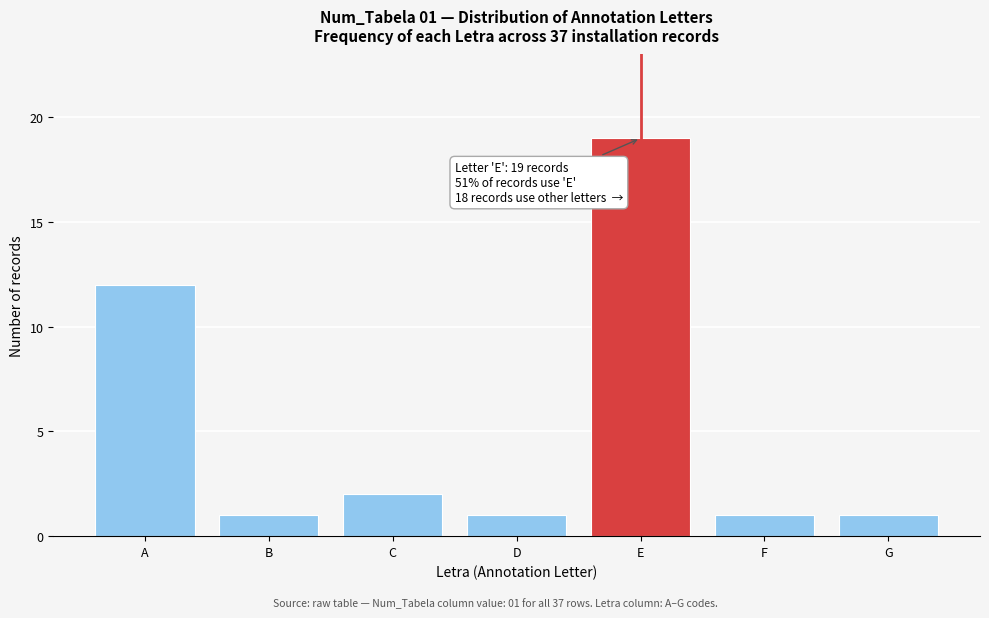

Reading right to left, transcribe all the data shown in this chart.

G=1	F=1	E=19	D=1	C=2	B=1	A=12